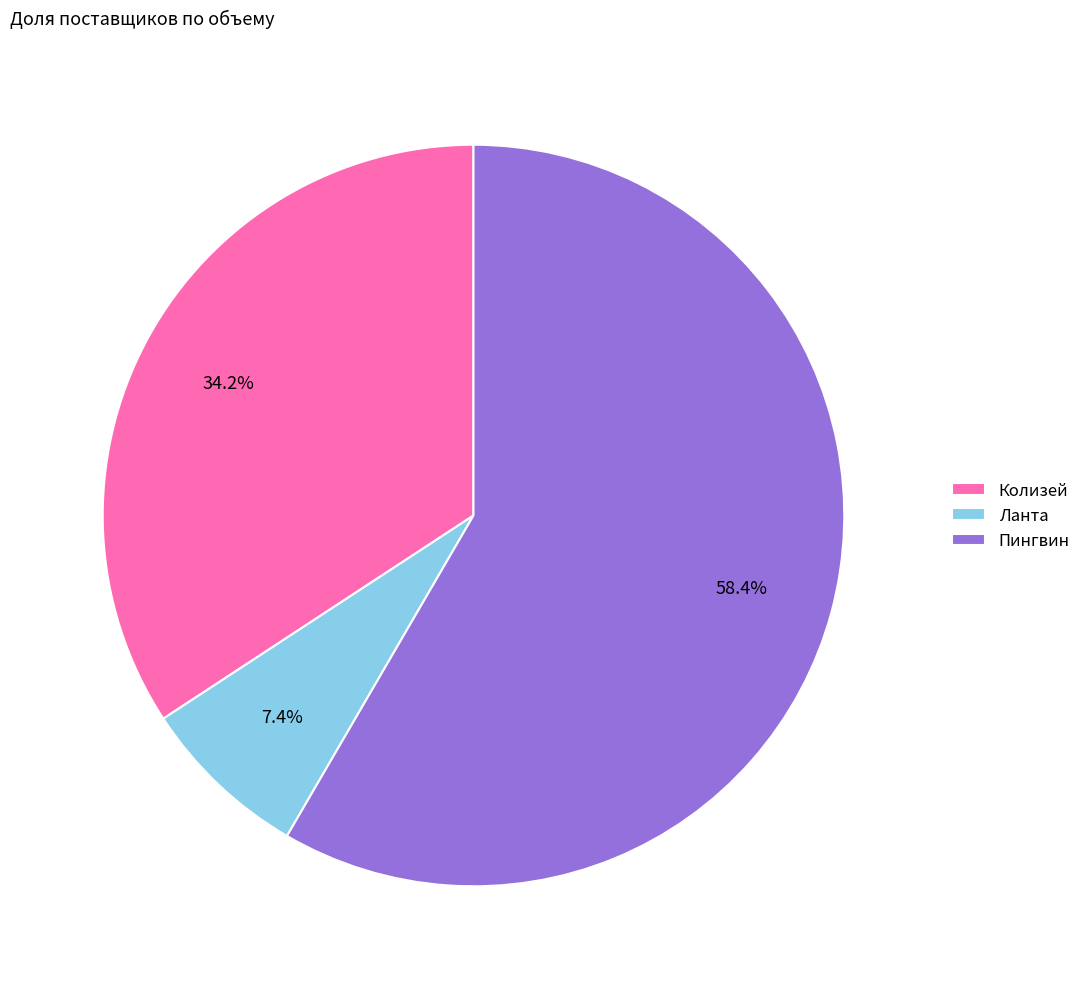

Approximately how many times larger is the value at Ланта compared to Колизей?

0.2